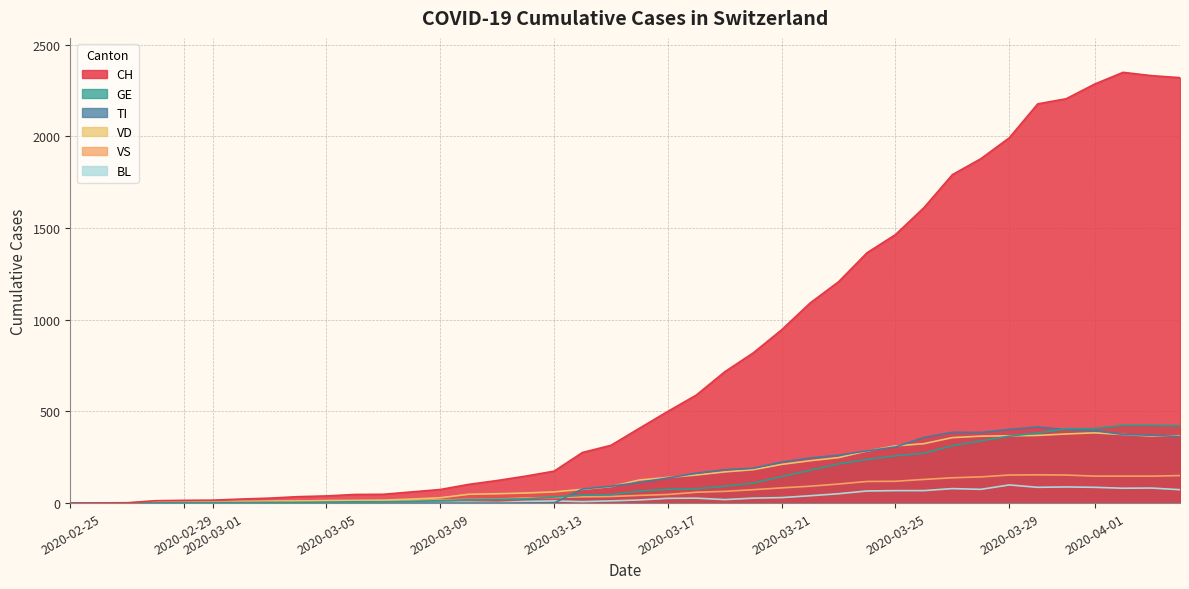

Reading left to right, list all the values displayed in this chart.

CH: 0	1	2	13	15	16	22	27	35	39	47	48	61	74	102	123	147	174	276	315	408	500	589	716	819	945	1091	1207	1365	1464	1611	1791	1878	1992	2177	2205	2285	2349	2331	2320
TI: 0	0	0	0	0	0	0	0	0	0	0	0	0	0	0	0	0	0	77	92	112	137	163	182	190	224	246	261	285	306	358	386	385	402	415	401	396	374	370	363
GE: 0	1	1	2	3	3	3	4	4	5	7	7	9	13	18	20	23	33	43	46	66	75	78	92	109	145	179	214	238	258	272	313	339	365	382	405	406	424	424	421
VD: 0	0	0	4	4	4	6	8	11	14	15	16	22	29	48	51	55	61	75	90	126	140	153	170	182	211	231	248	284	312	324	357	365	367	369	377	383	374	366	367
VS: 0	0	0	6	6	7	10	12	13	11	12	12	16	17	20	21	28	30	34	36	42	47	59	64	73	83	92	104	118	119	129	138	143	153	154	153	147	147	147	150
BL: 0	0	0	0	1	1	1	1	1	1	4	4	4	4	5	3	9	12	8	12	17	26	27	19	27	30	40	51	66	68	68	79	75	99	86	88	86	81	82	73